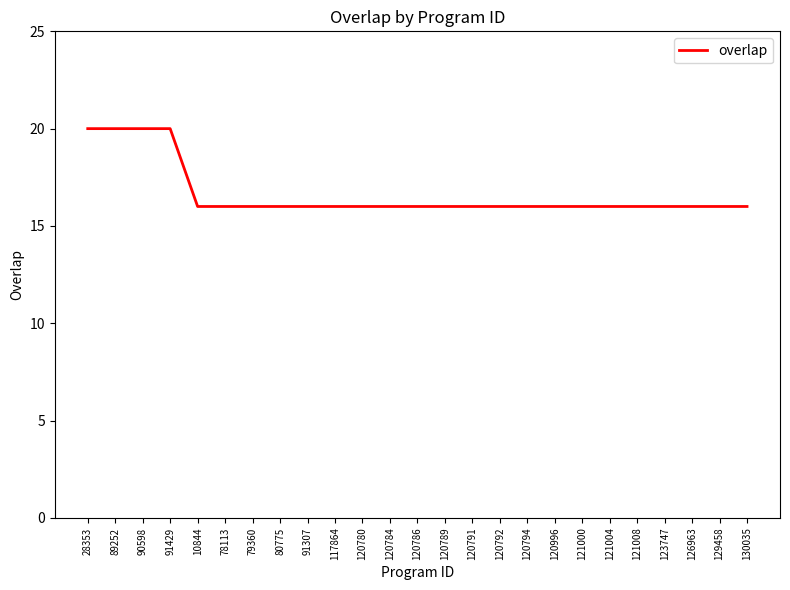

Reading right to left, extract all data points from this chart.

130035=16	129458=16	126963=16	123747=16	121008=16	121004=16	121000=16	120996=16	120794=16	120792=16	120791=16	120789=16	120786=16	120784=16	120780=16	117864=16	91307=16	80775=16	79360=16	78113=16	10844=16	91429=20	90598=20	89252=20	28353=20